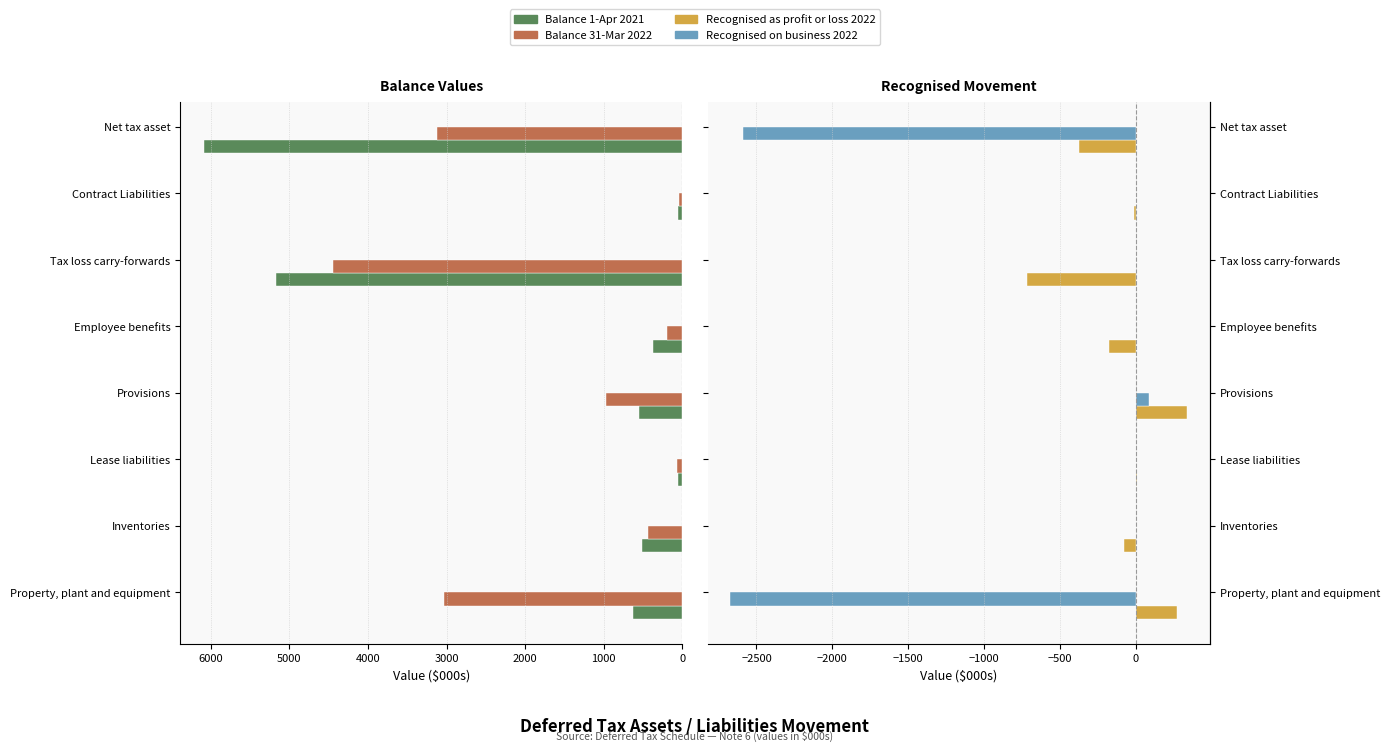

Are the bars horizontal?

Yes